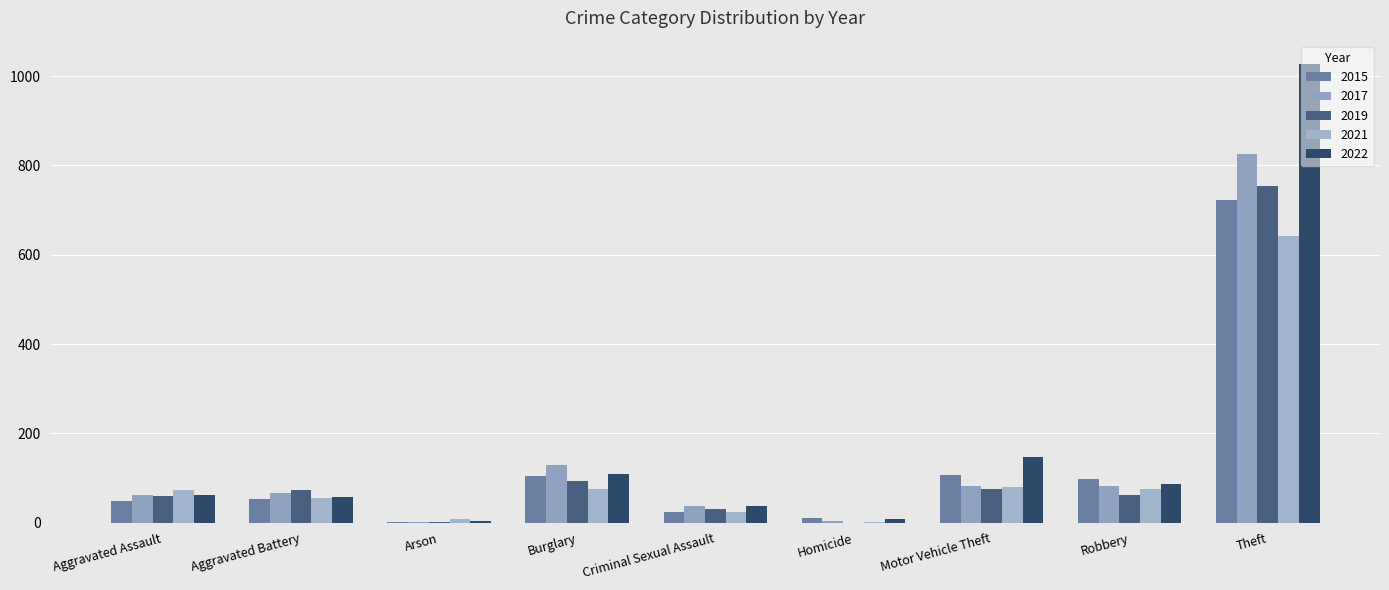

What is the lowest value of the 2015 series?

1